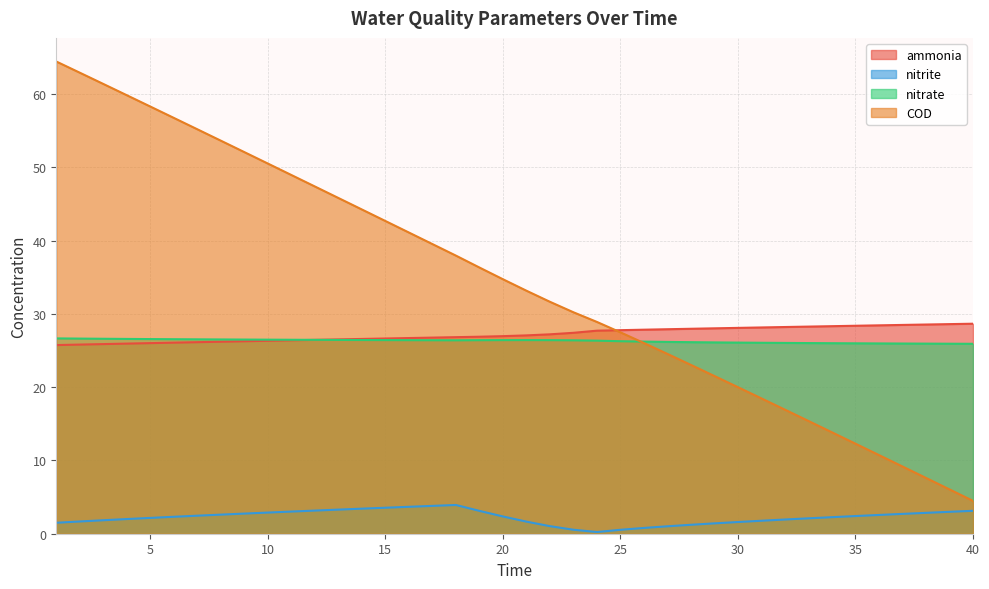

True or false: nitrate has more than 0 points higher than both neighbors.

True